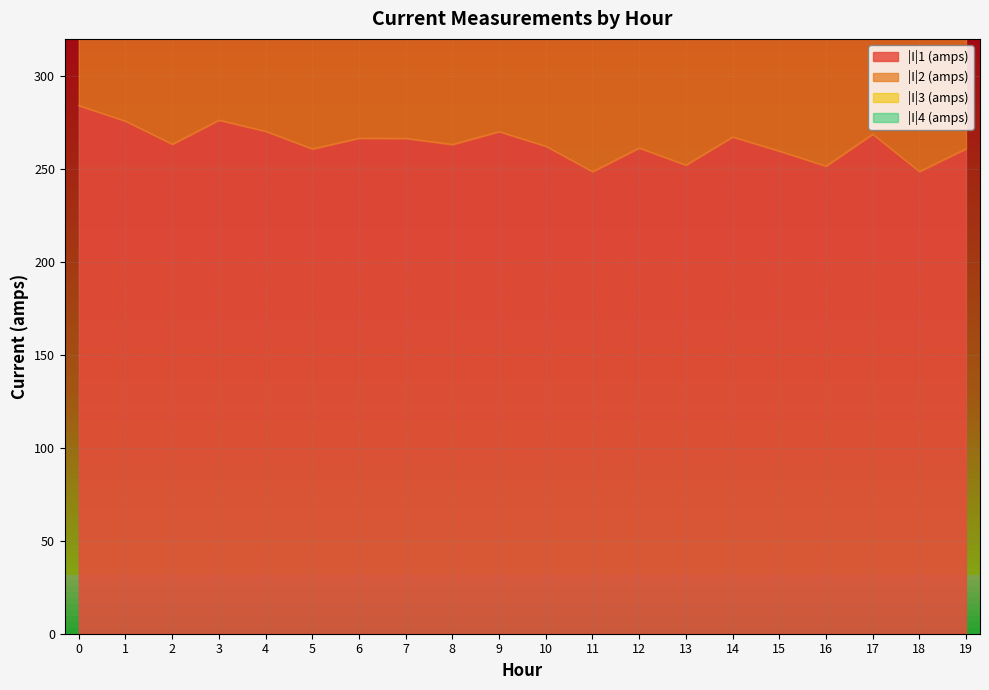

What is the minimum value for |I|3 (amps)?

617.1